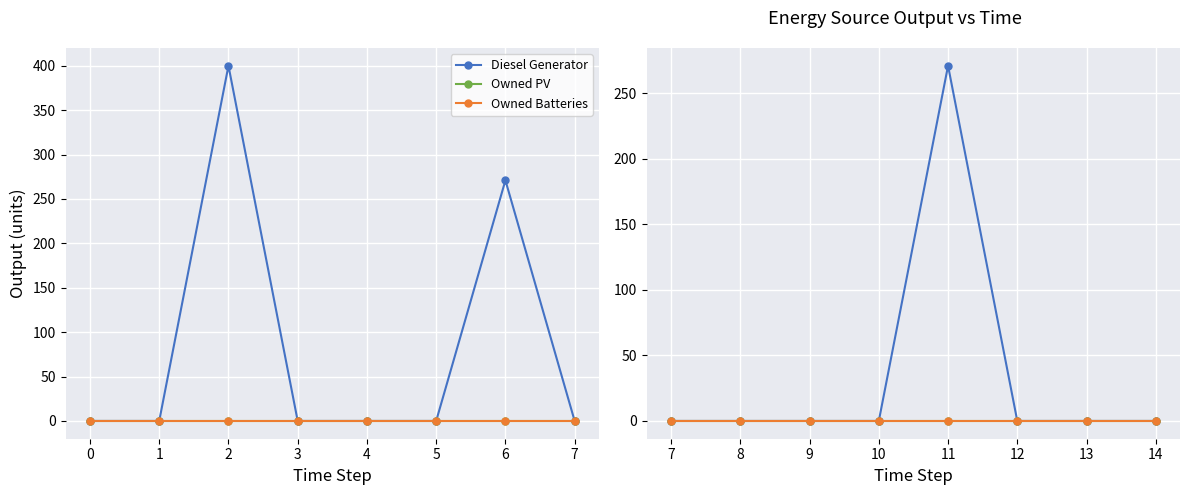

What are all the series names shown in the legend?

Diesel Generator, Owned PV, Owned Batteries